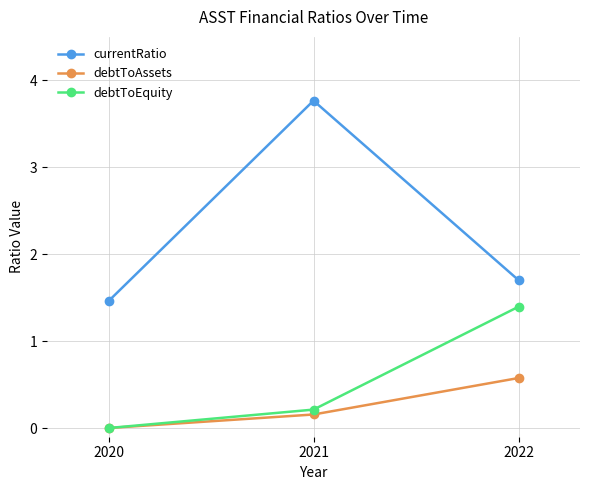

Does the chart display data point markers on the line(s)?

Yes